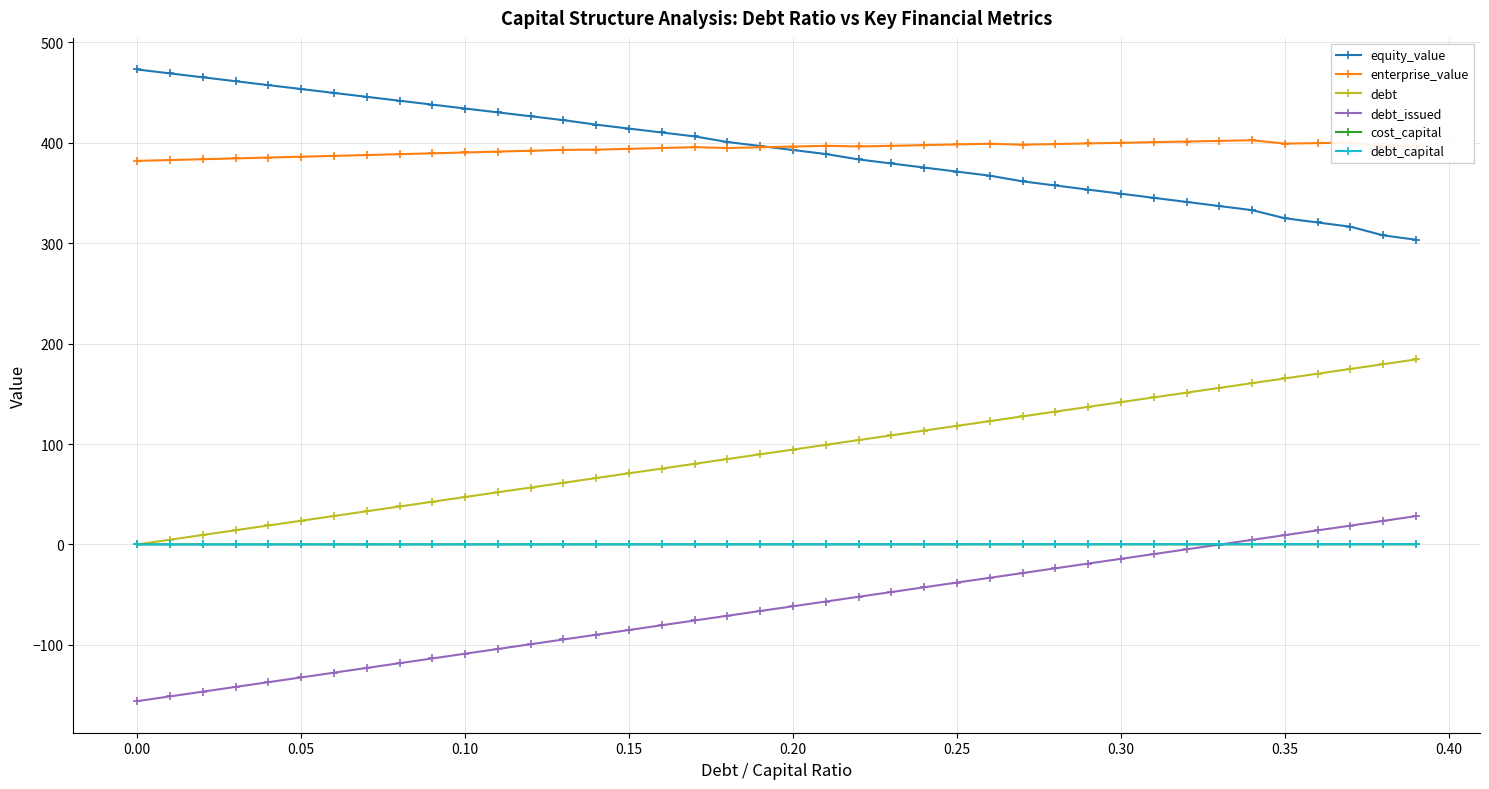

True or false: debt and enterprise_value cross at least once.

False